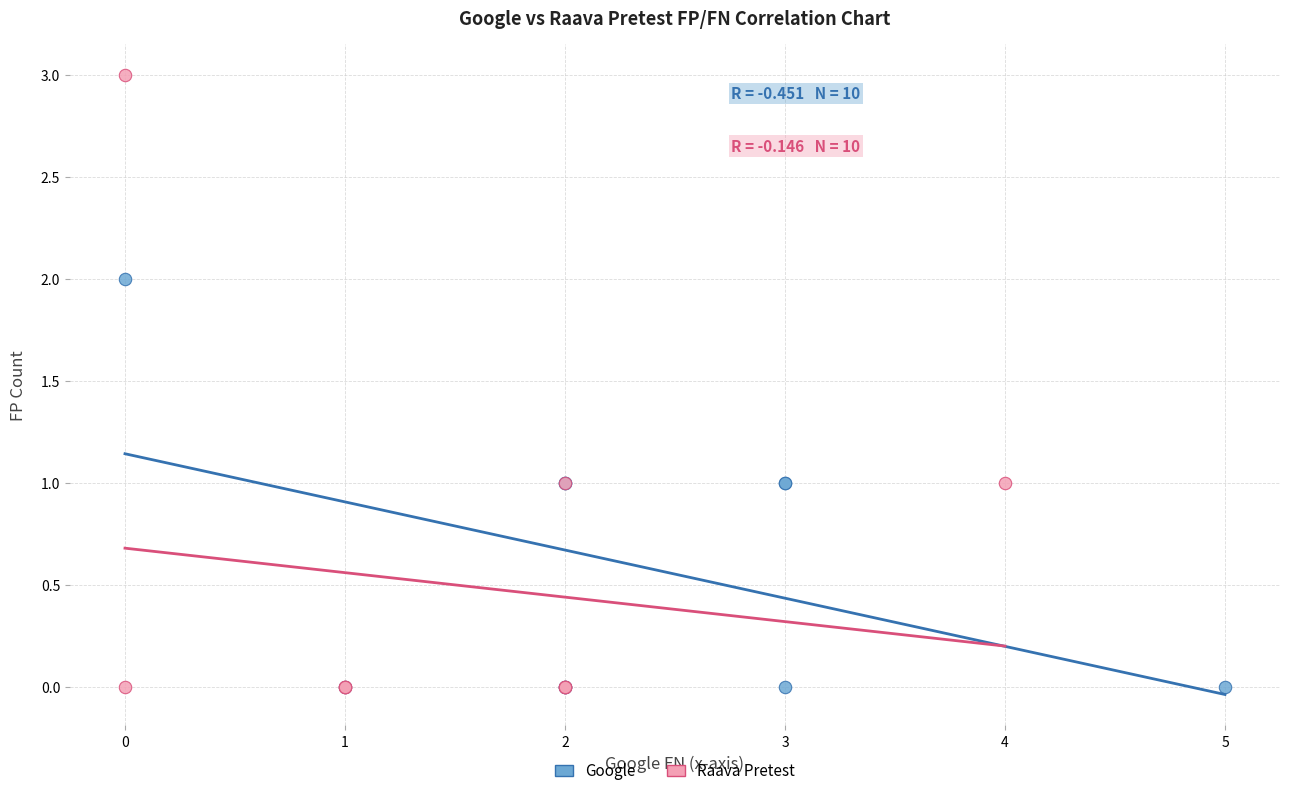

Which series has the largest Y range (max minus min)?

Raava Pretest